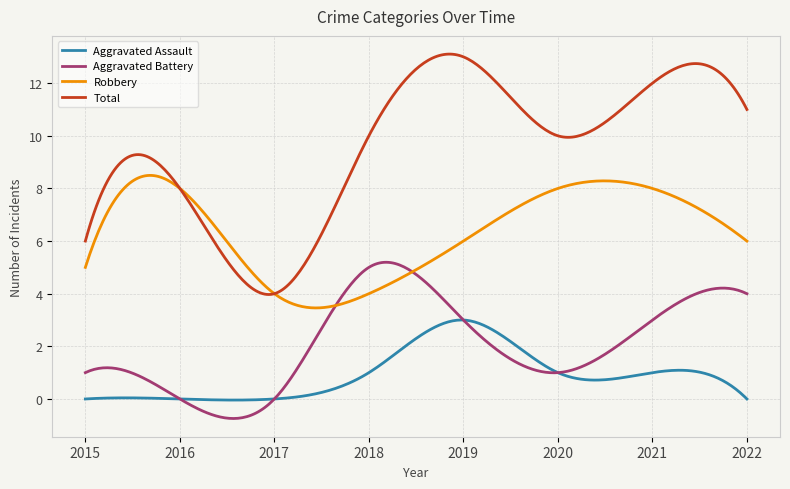

True or false: Aggravated Battery and Total cross at least once.

False